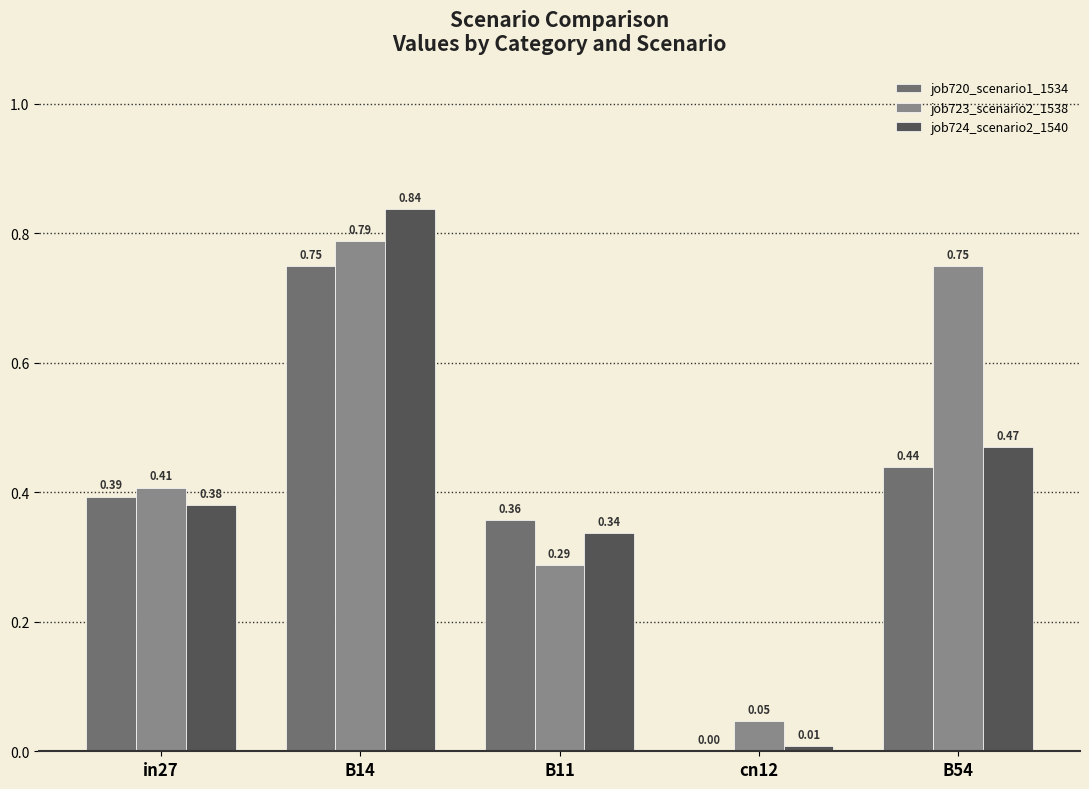

Where is job724_scenario2_1540 nearest to the value 0?

cn12